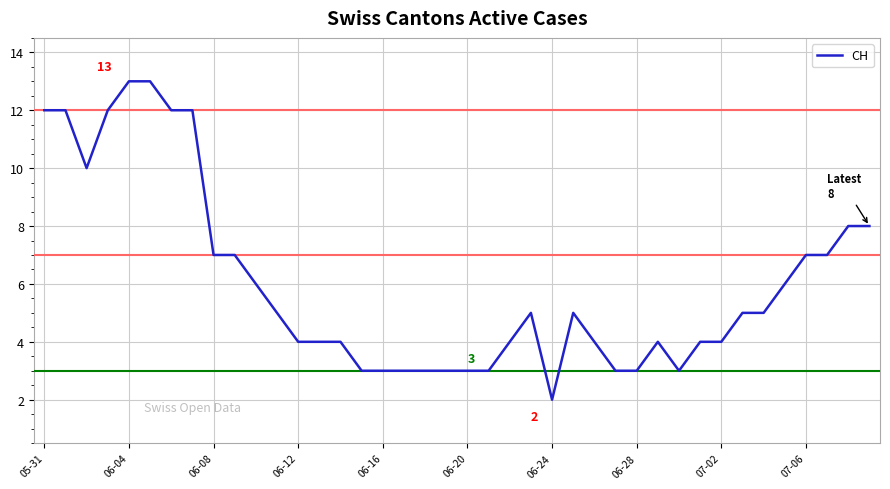

Count the number of categories in the chart.

40